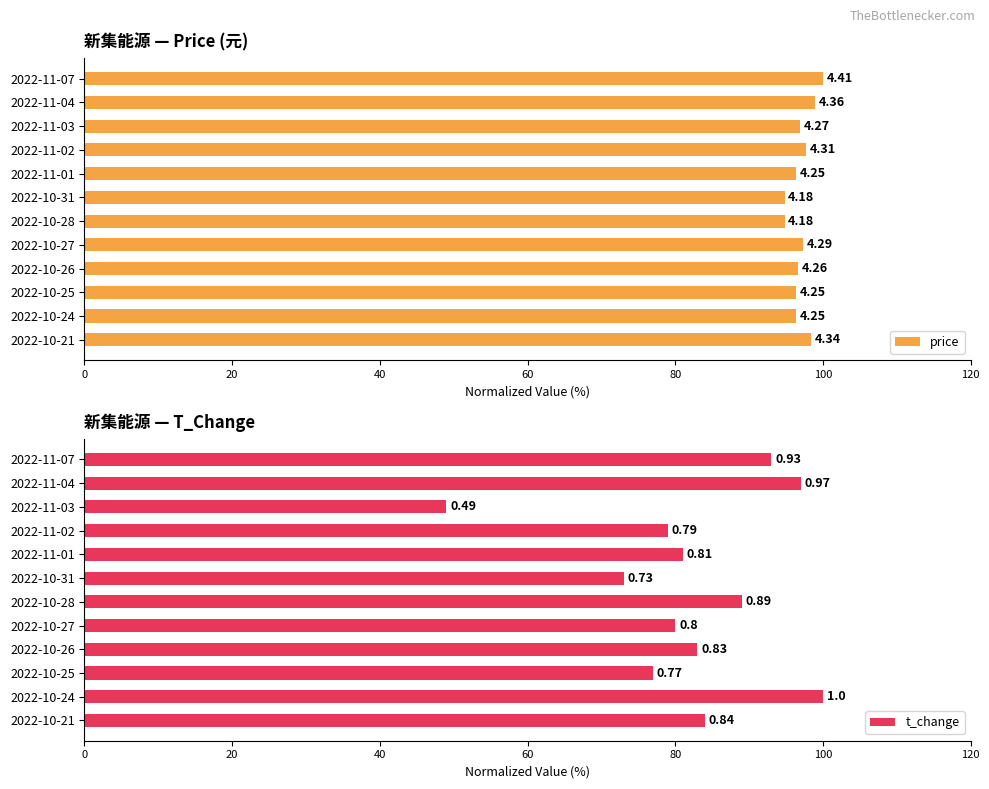

What position from the left is 2022-11-07?

1